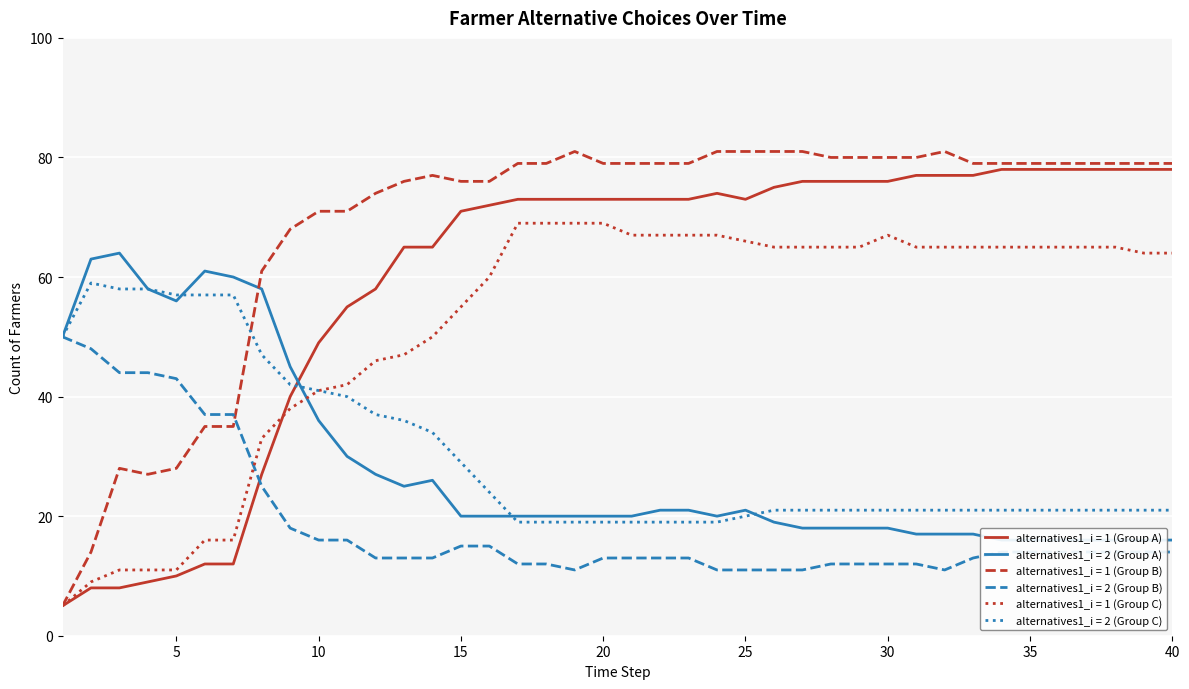

True or false: alternatives1_i = 2 (Group A) and alternatives1_i = 2 (Group B) cross at least once.

False